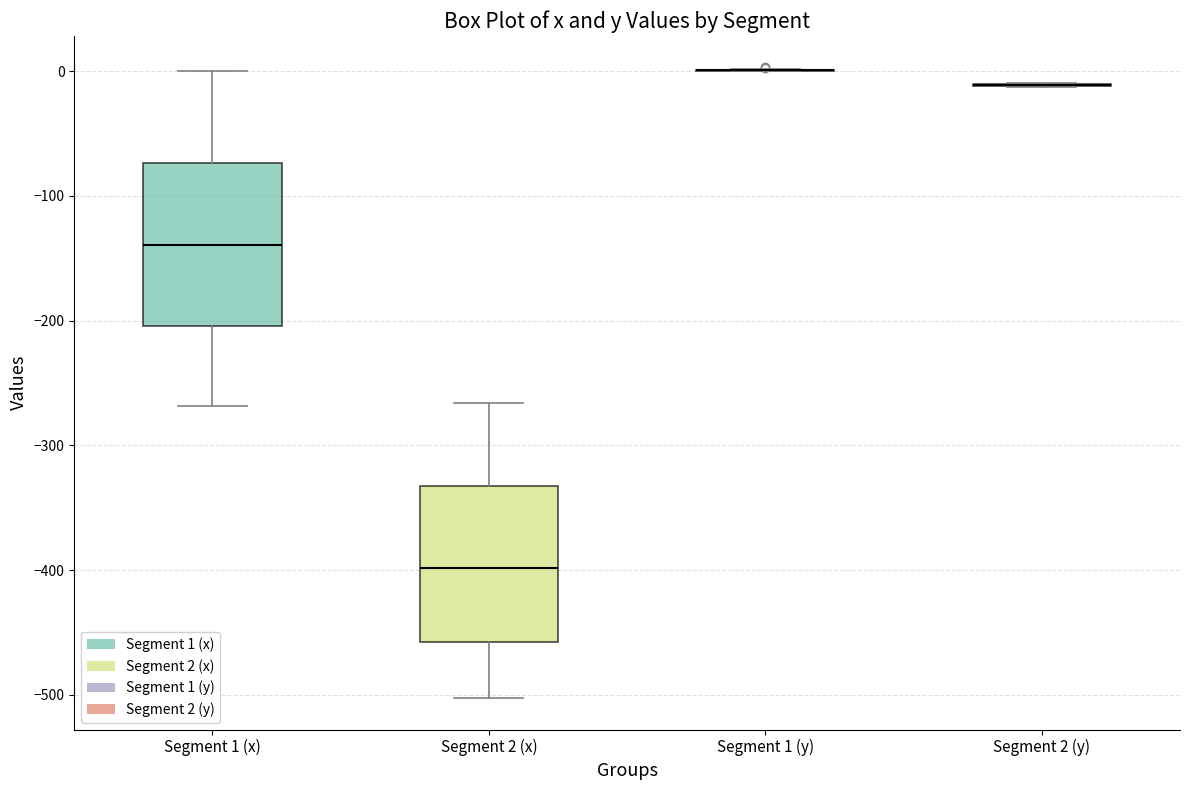

Reading left to right, read every box against the y-axis: the position of its median line, the range the box covers, and the ends of its whiskers. The values are not printed on the chart, so give them approximately, as read against the axis.

Segment 1 (x): median -140, box -200 to -70, whiskers -270 to 0
Segment 2 (x): median -400, box -460 to -330, whiskers -500 to -270
Segment 1 (y): box collapsed to a line at 0, whiskers 0 to 0
Segment 2 (y): box collapsed to a line at -10, whiskers -10 to -10